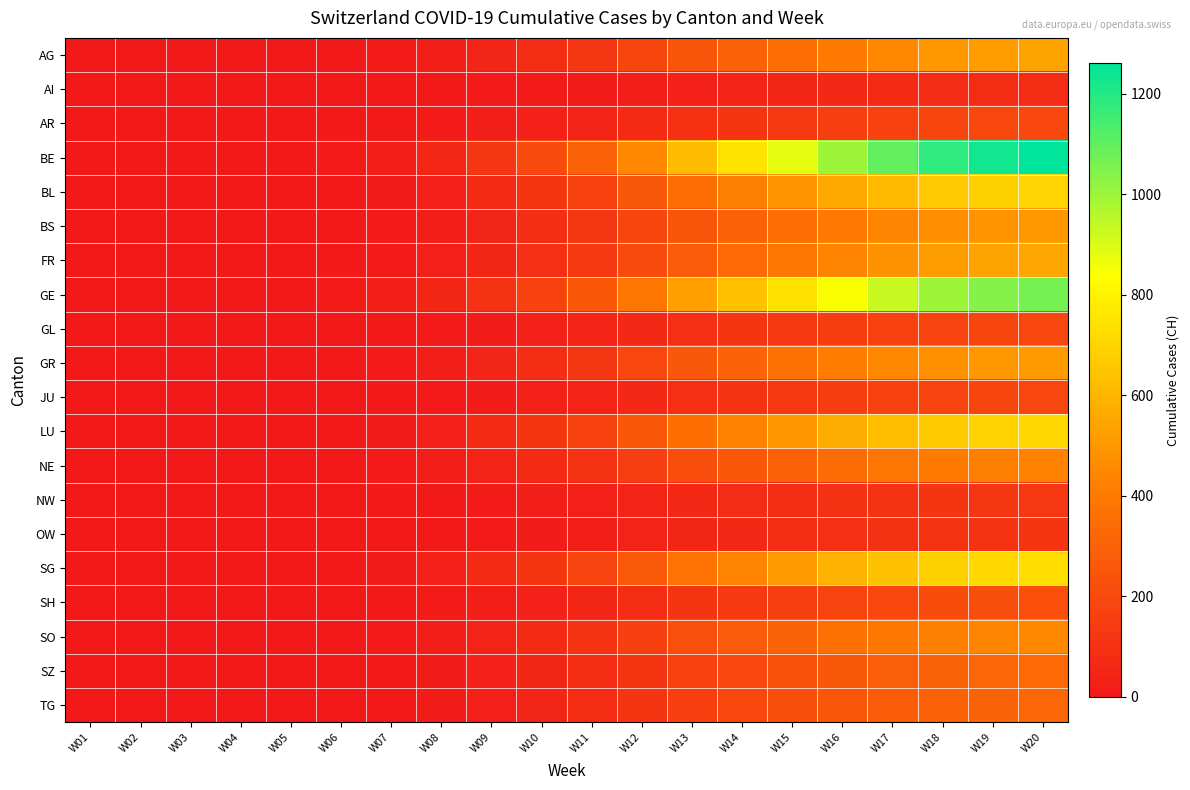

Which series has the largest range (max minus min)?

BE